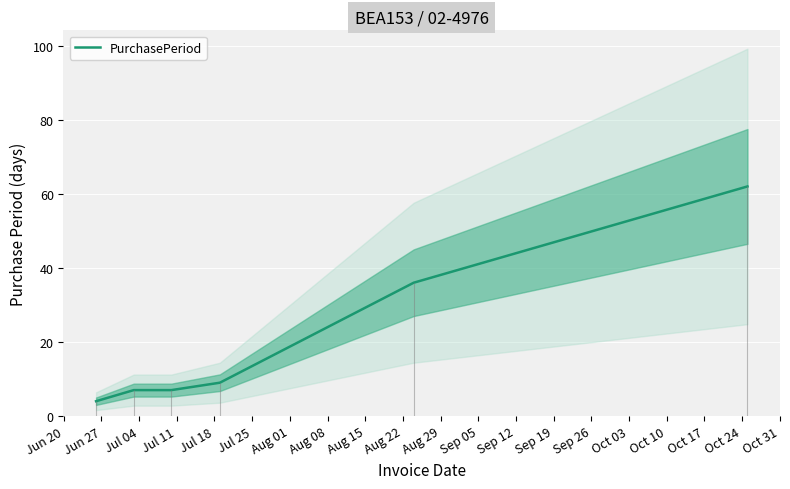

What is the highest value of the PurchasePeriod series?

62